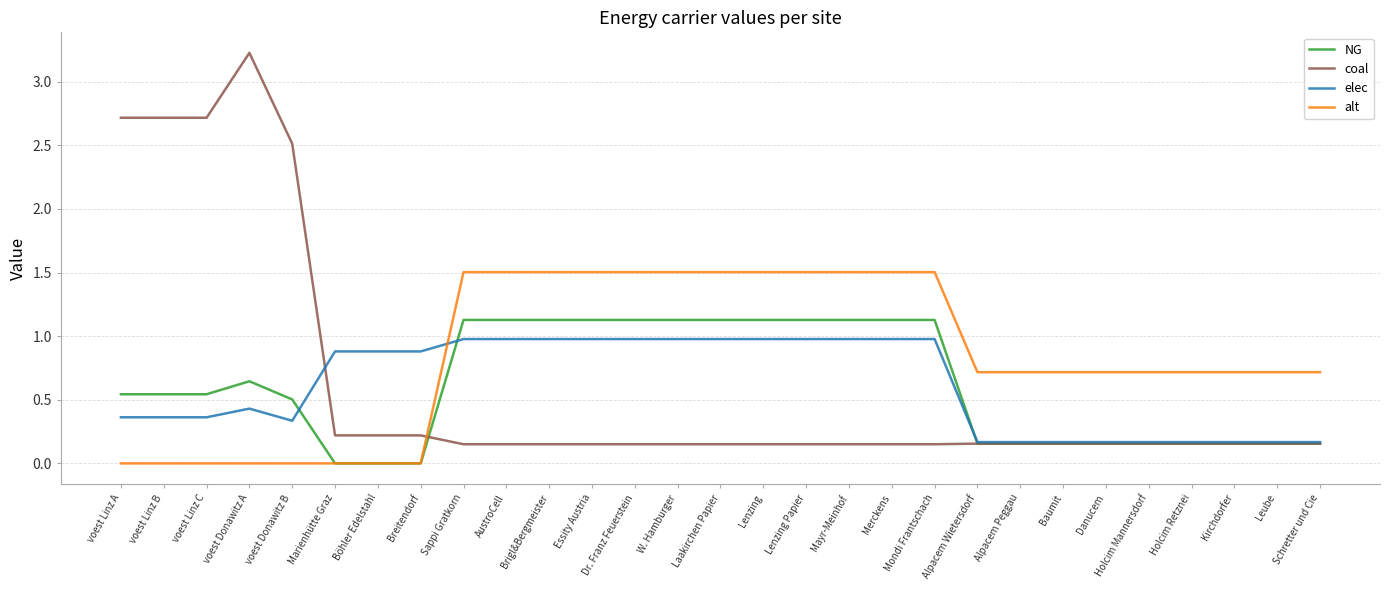

Which label corresponds to the largest value in the chart?

voest Donawitz A